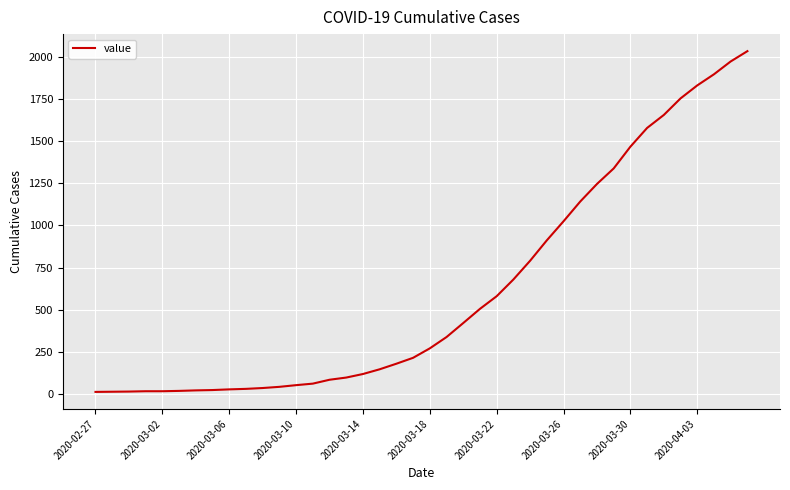

What is the maximum value shown in the chart?

2032